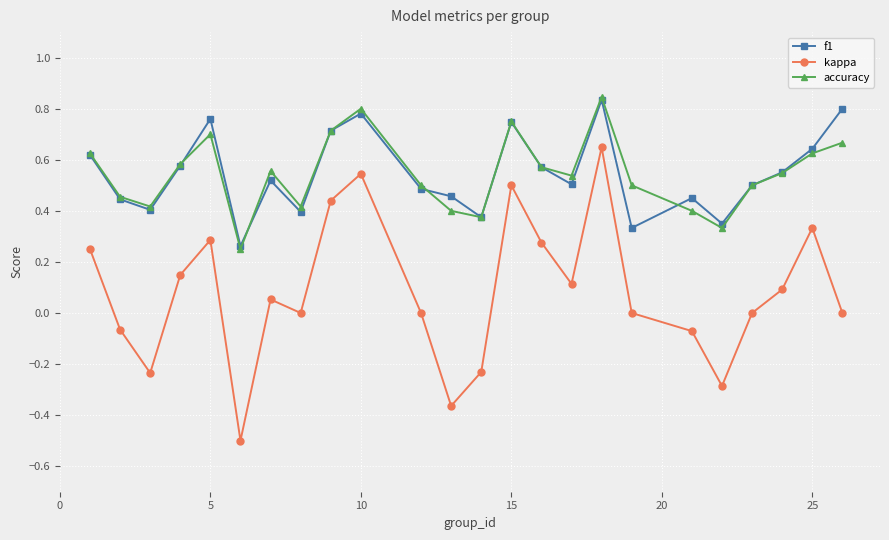

How many interior local valleys does the accuracy series have?

6